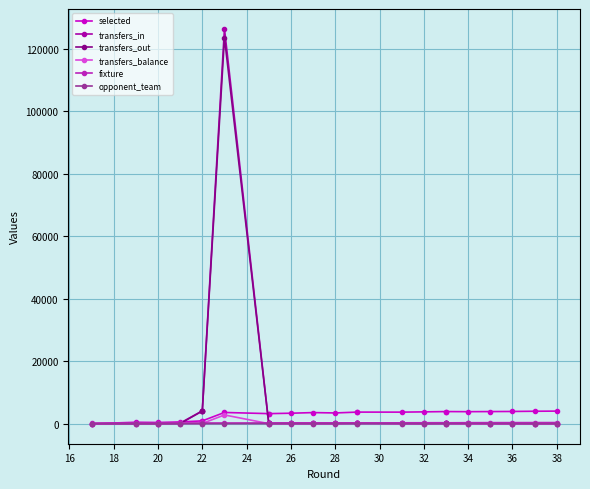

Where does the fixture series first go above 263?

28